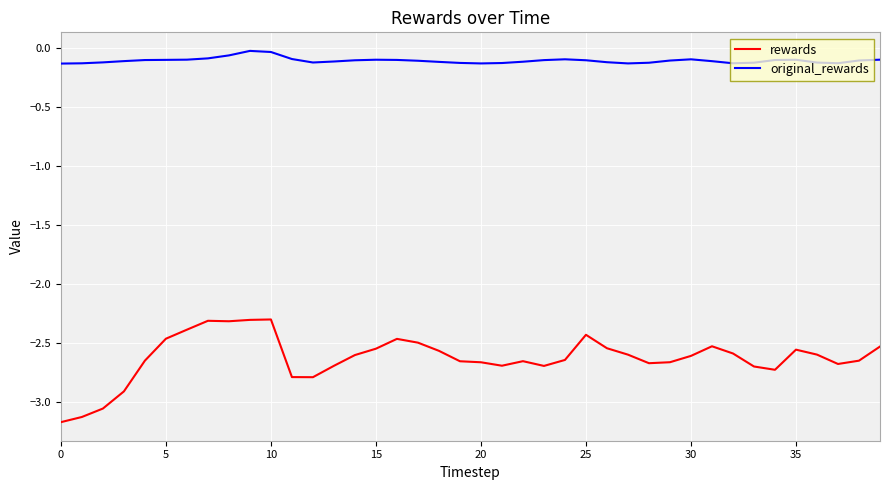

True or false: original_rewards and rewards intersect in this chart.

False